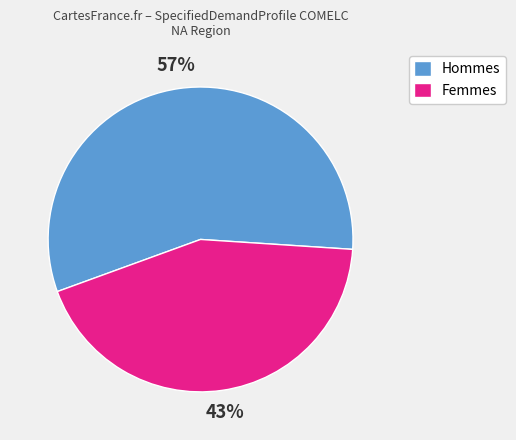

Do Femmes and Hommes together represent more than half of the pie?

Yes